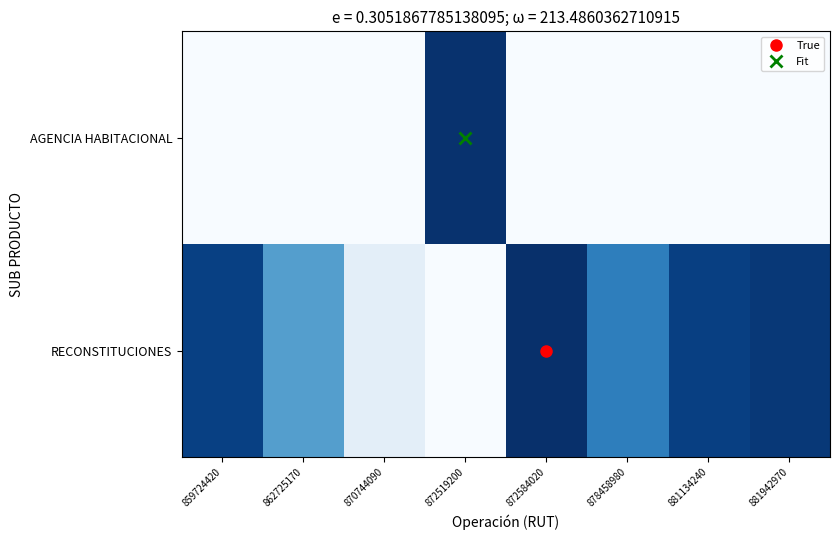

List the series in order of their overall mean, highest first.

RECONSTITUCIONES, AGENCIA HABITACIONAL